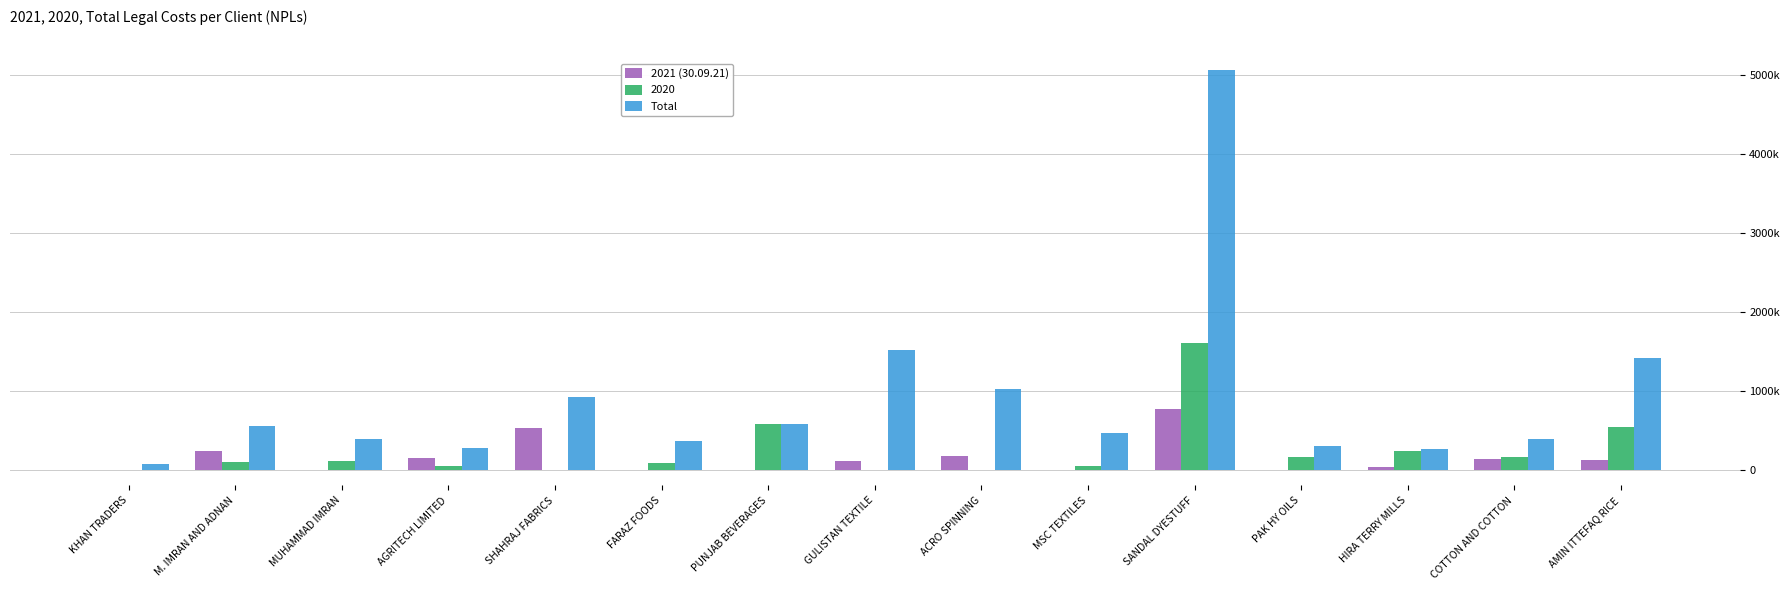

What is the value of the Total bar at the 15th from the left?

1417000